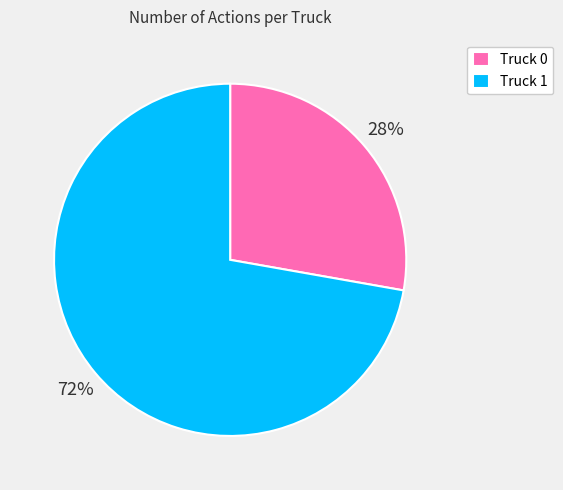

The Truck 1 slice represents 82% of the pie. True or false?

False